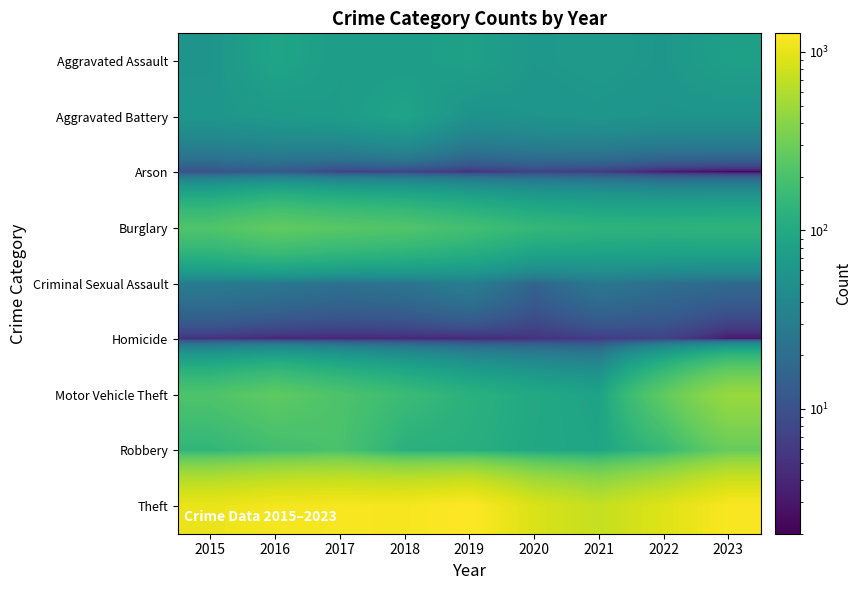

At which category is the sum across all series the highest?

2023